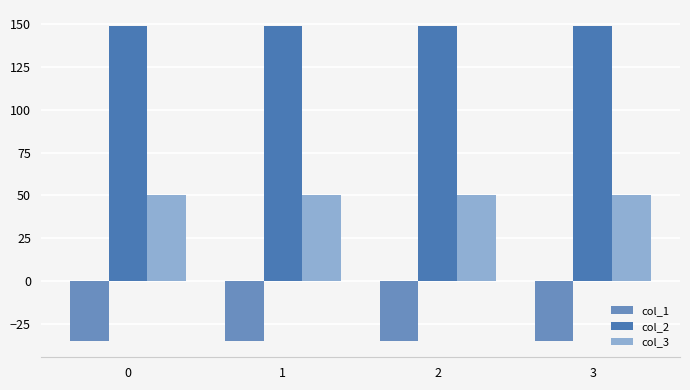

Which category has the highest value across all series?

2